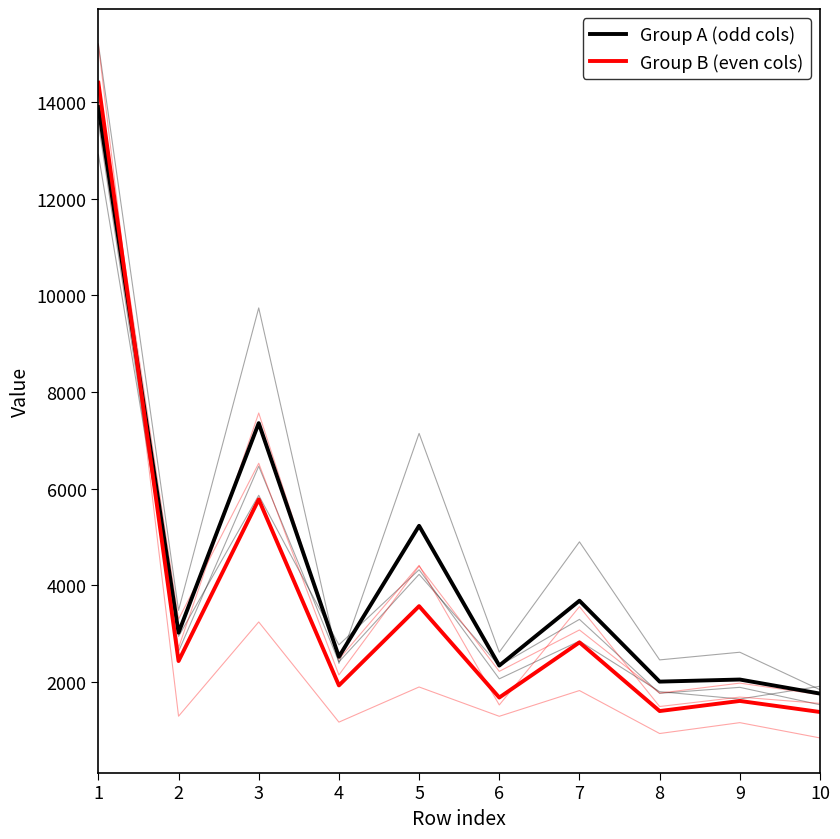

What is the sum of all Group A (odd cols) values?

43881.4